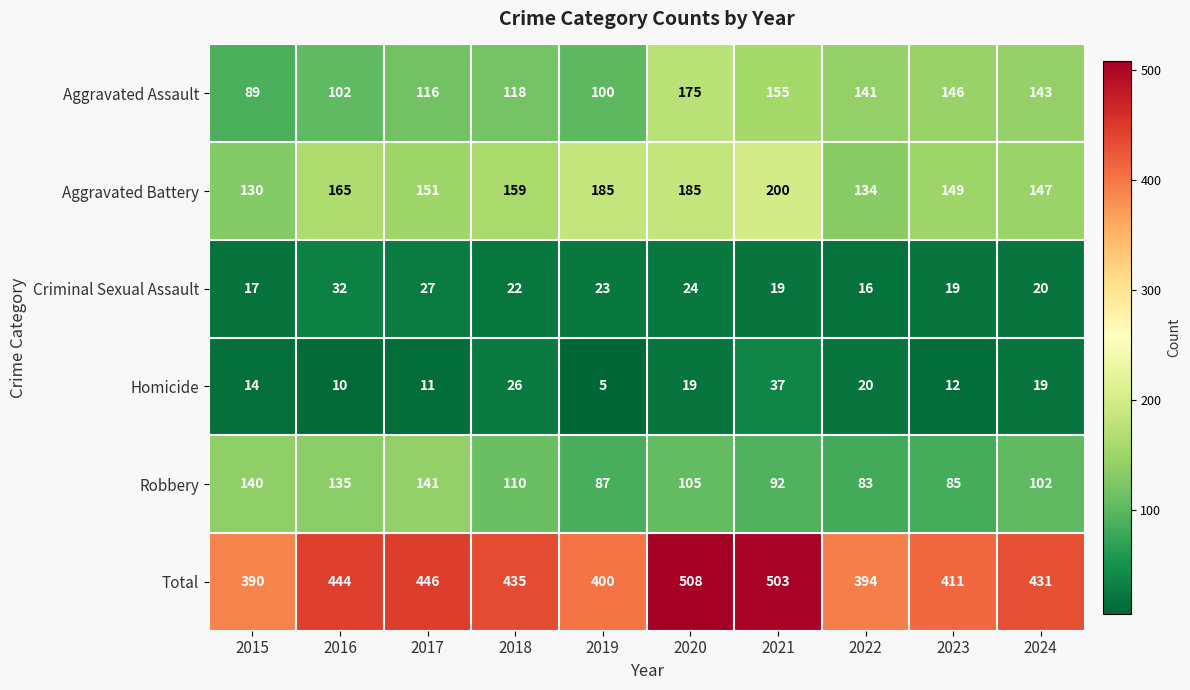

What is the minimum value shown in the chart?

5